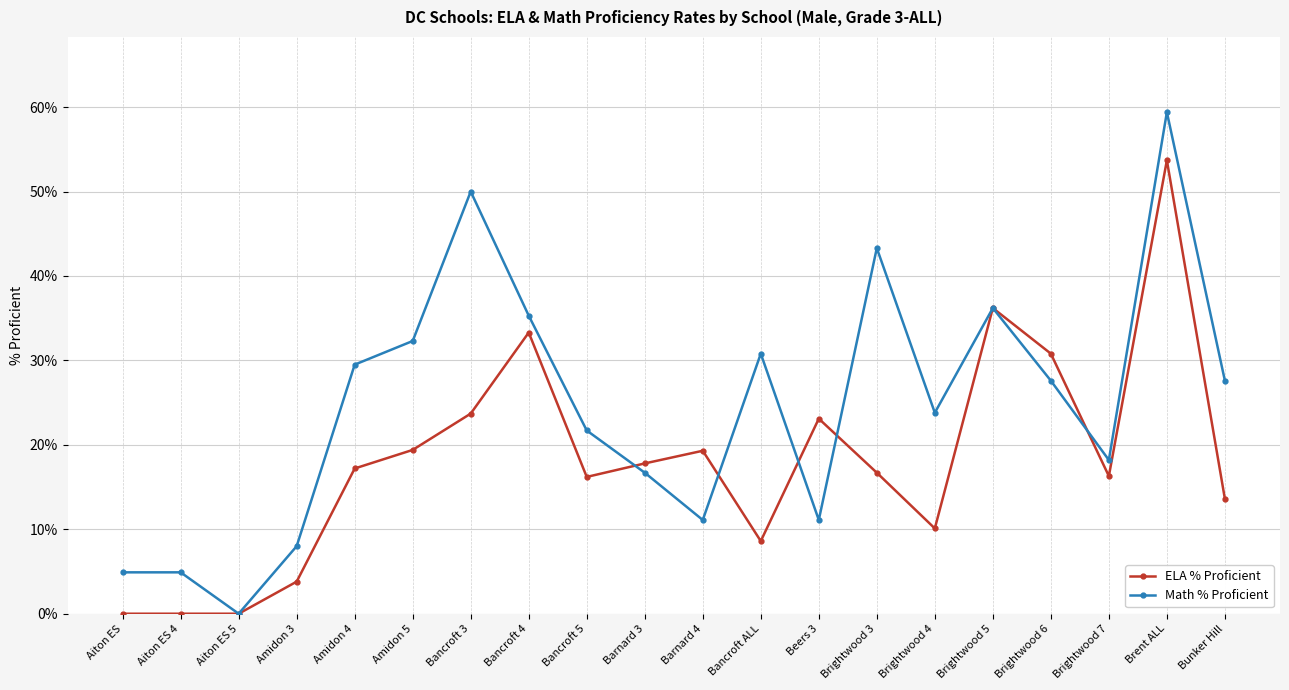

True or false: Math % Proficient has more than 2 interior local peaks.

True